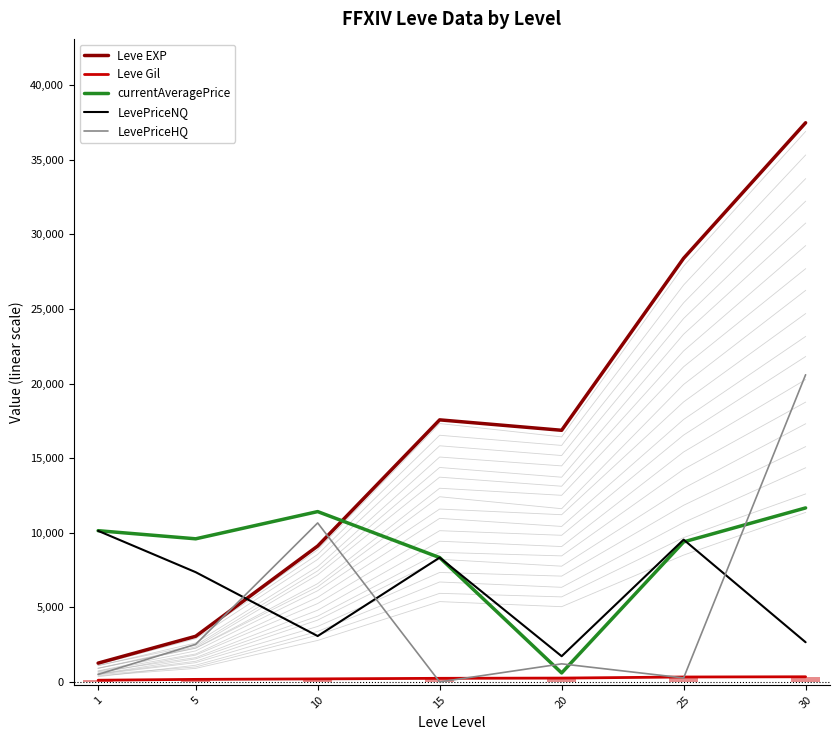

Between 5 and 10, which series saw the biggest shift?

LevePriceHQ